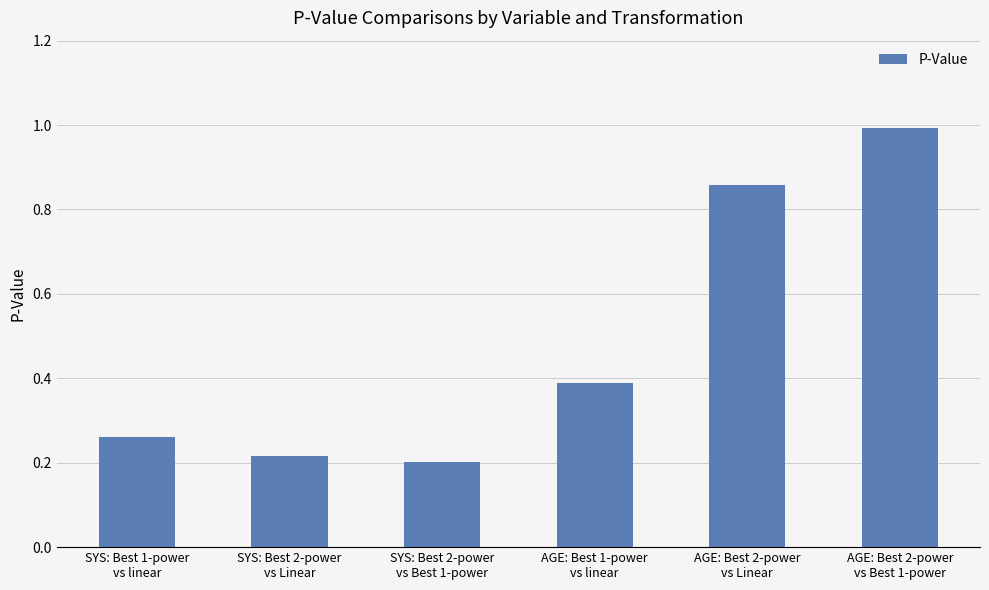

Does the chart contain stacked bars?

No